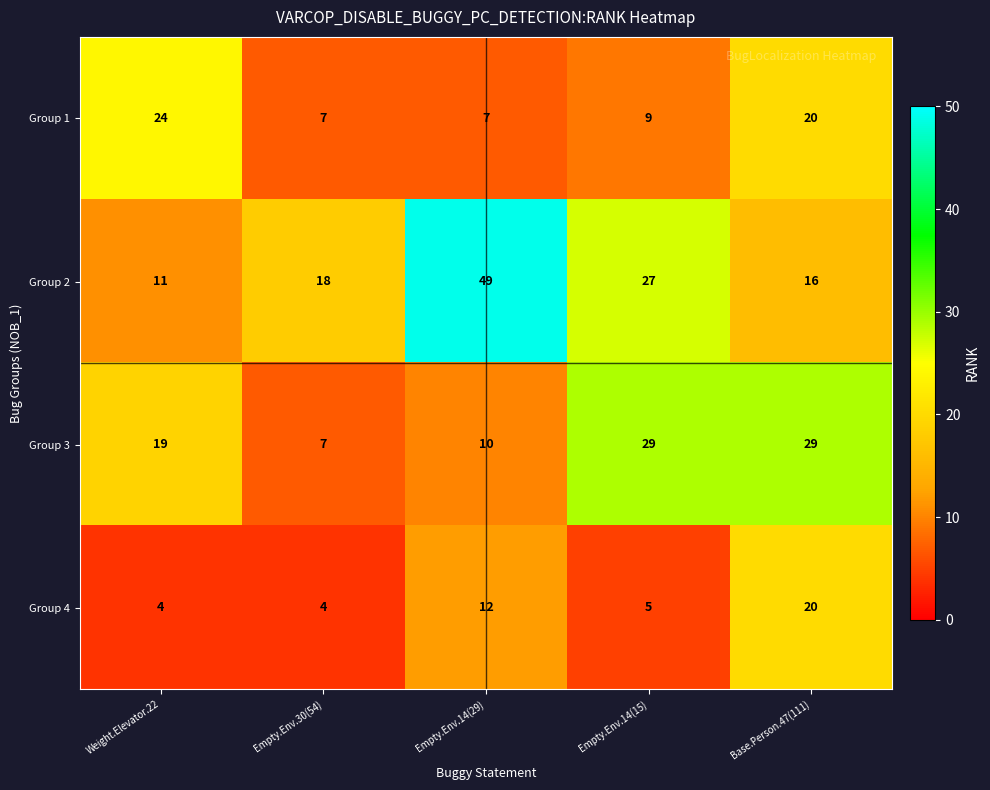

The Group 1 series shows 7 at Empty.Env.14(29). True or false?

True